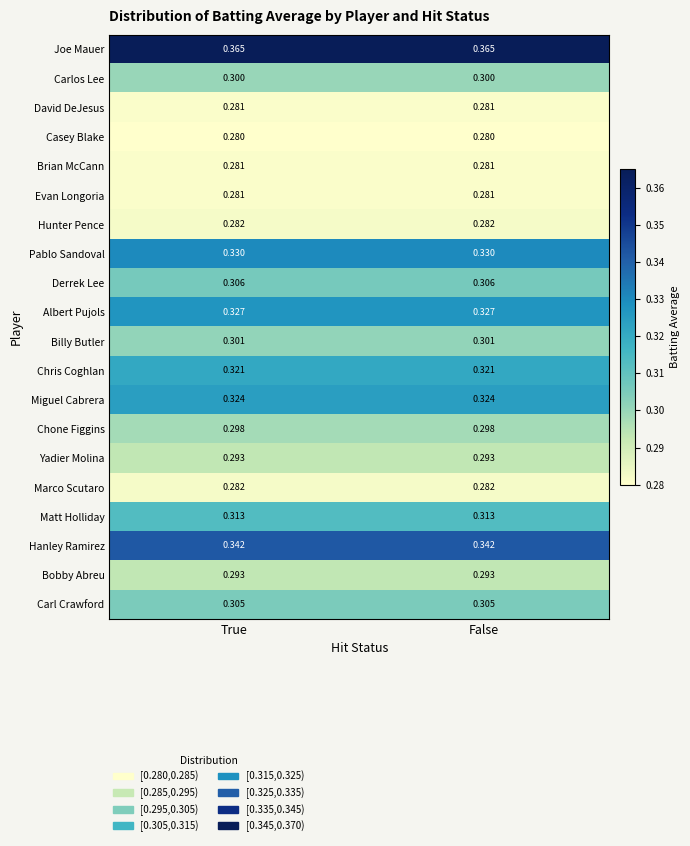

Which series has the largest total across all categories?

Joe Mauer